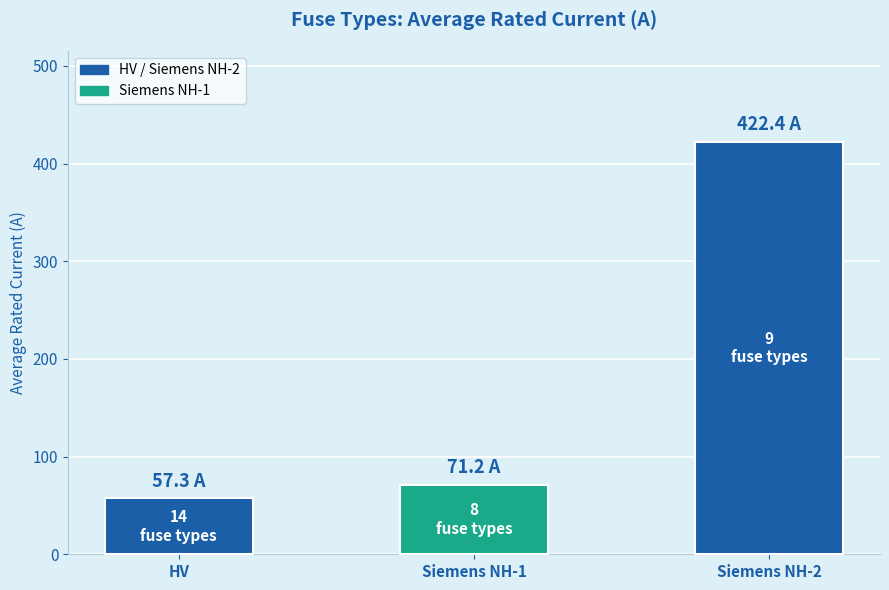

Count the number of values greater than 71.

2